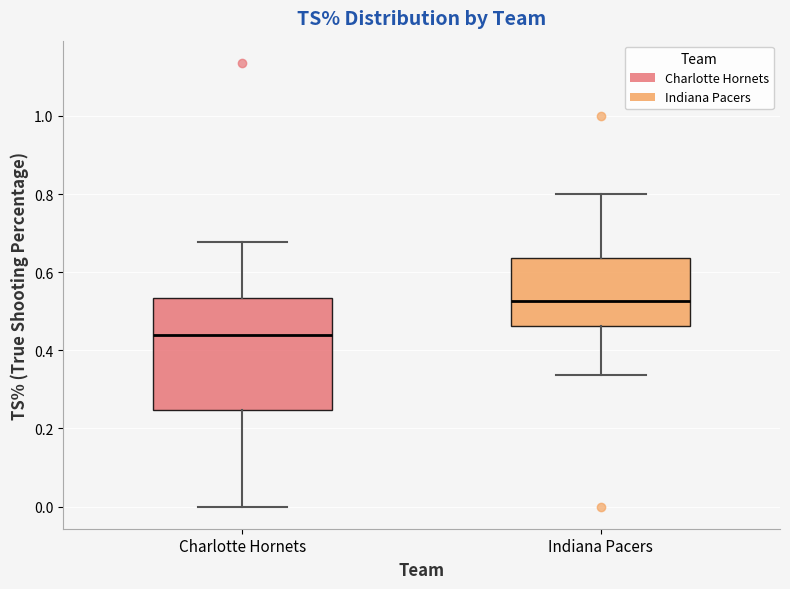

Reading left to right, read every box against the y-axis: the position of its median line, the range the box covers, and the ends of its whiskers. The values are not printed on the chart, so give them approximately, as read against the axis.

Charlotte Hornets: median 0.44, box 0.24 to 0.54, whiskers 0.00 to 0.68
Indiana Pacers: median 0.52, box 0.46 to 0.64, whiskers 0.34 to 0.80